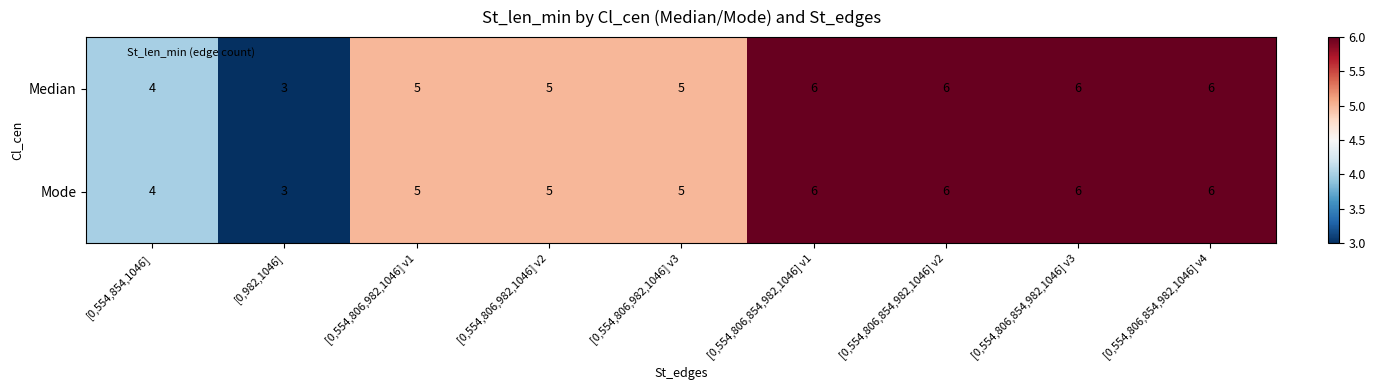

How many categories are shown in the chart?

9